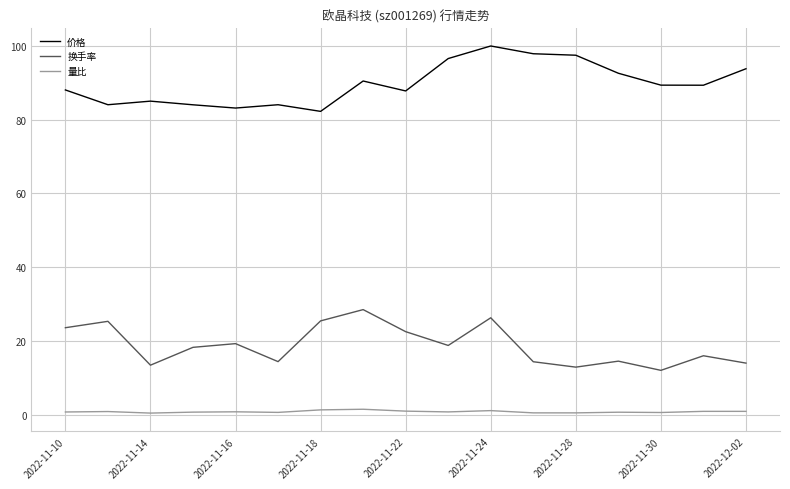

What is the highest value of the 价格 series?

99.9